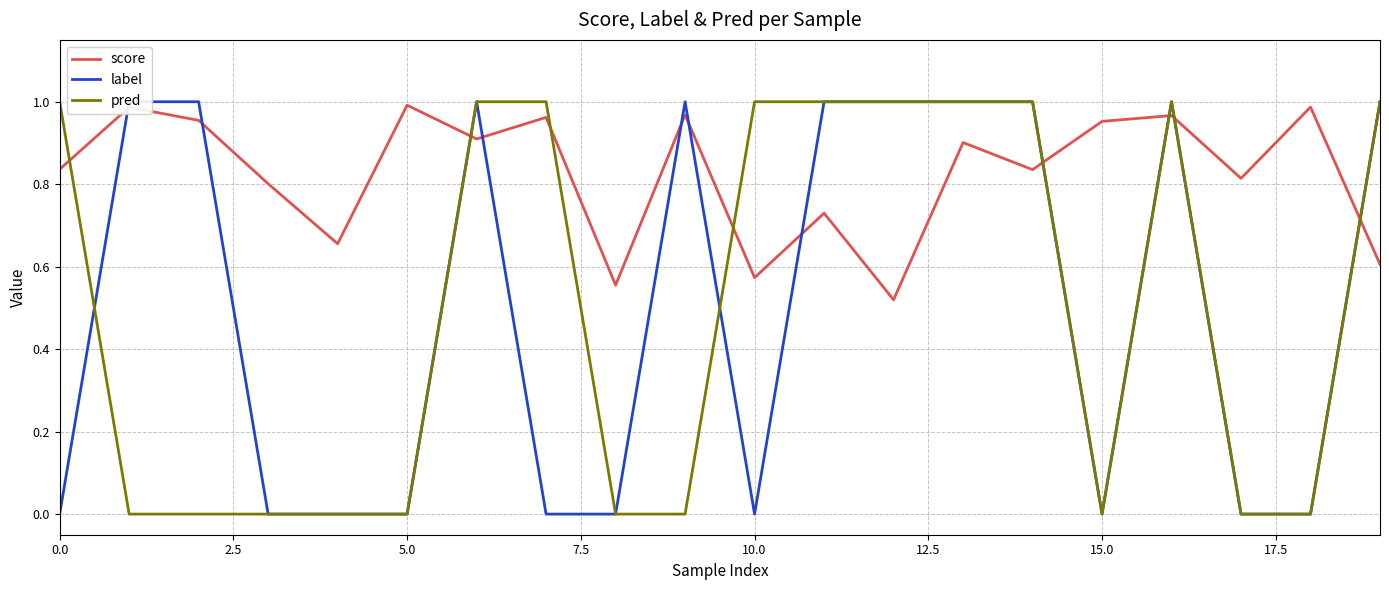

Does the chart have visible grid lines?

Yes